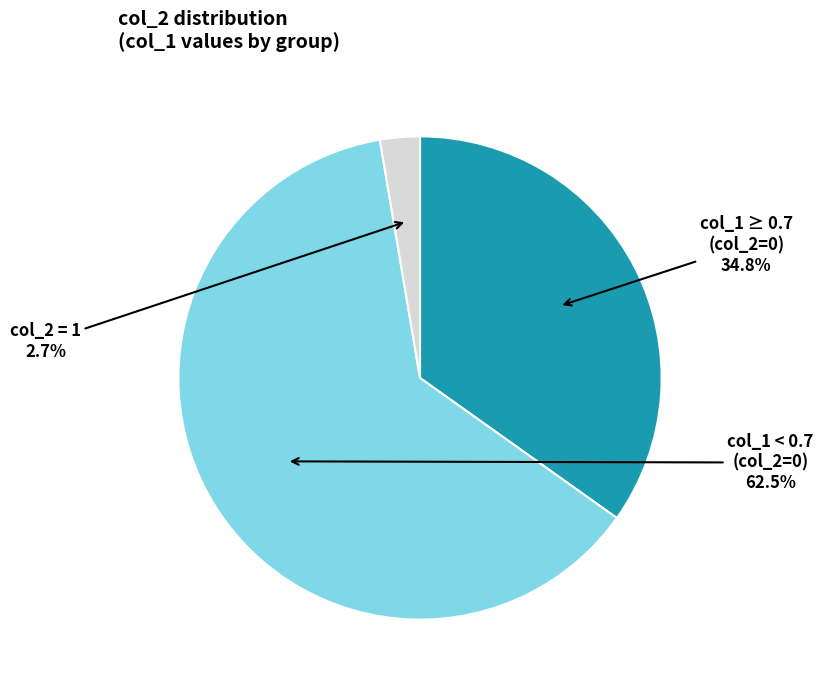

Is there any slice that represents more than half of the pie?

Yes